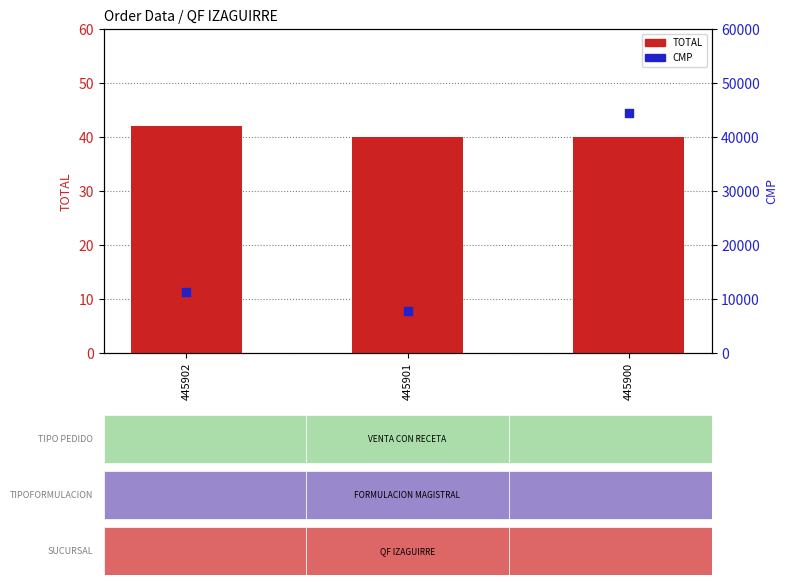

Which series contains the lowest Y value?

TOTAL